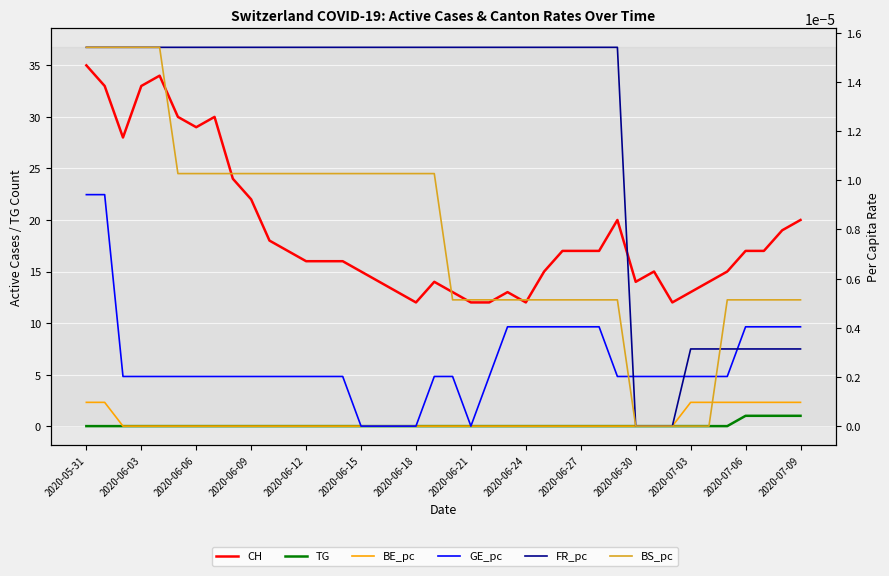

How many data points in BS_pc are above 0?

35